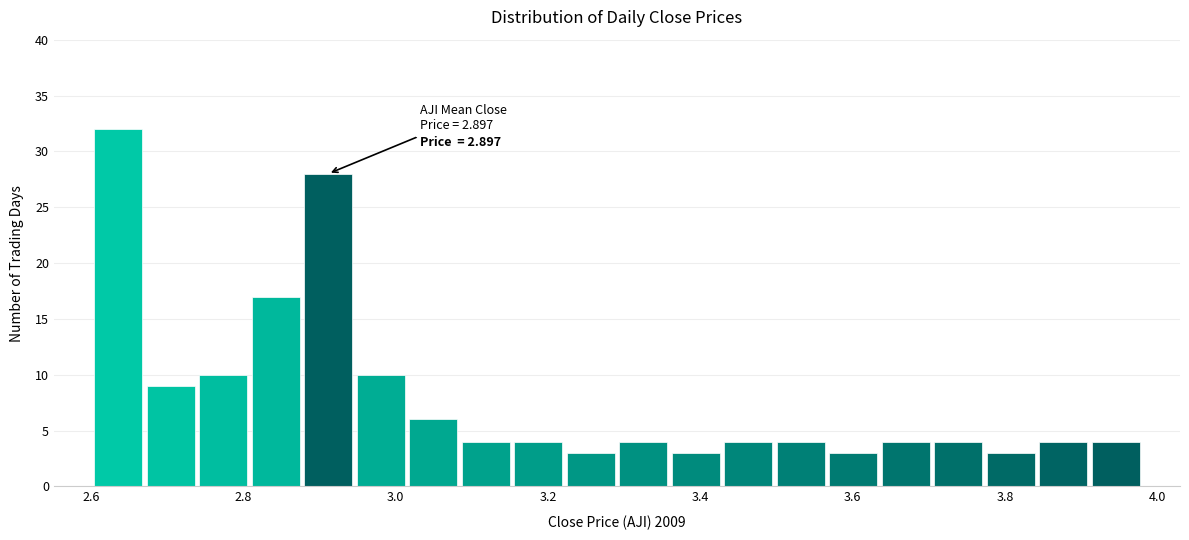

Read against the x-axis, roughly where is the centre of the tallest bar?

2.64